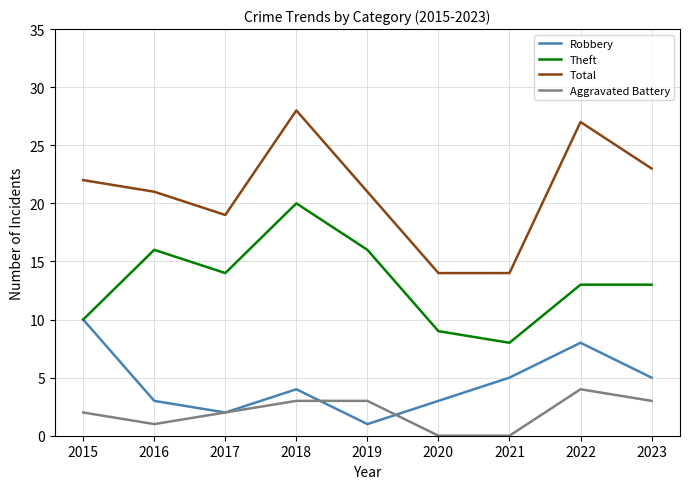

True or false: Theft has a value of 20 at 2018.

True